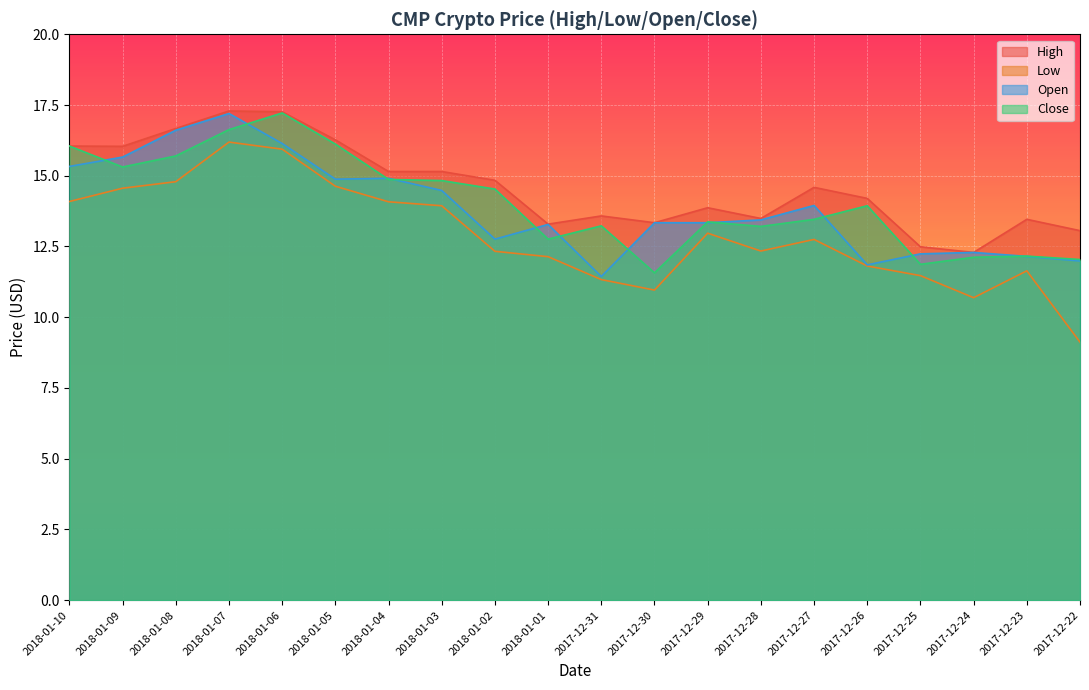

Reading left to right, what are all the values shown in this chart?

High: 16.1	16.0	16.7	17.3	17.3	16.3	15.2	15.2	14.8	13.3	13.6	13.3	13.9	13.5	14.6	14.2	12.5	12.3	13.5	13.1
Low: 14.1	14.6	14.8	16.2	15.9	14.6	14.1	13.9	12.3	12.1	11.3	11.0	13.0	12.3	12.8	11.8	11.5	10.7	11.6	9.1
Open: 15.3	15.7	16.6	17.2	16.1	14.9	14.9	14.5	12.8	13.3	11.4	13.3	13.3	13.4	13.9	11.8	12.2	12.3	12.2	12.0
Close: 16.1	15.3	15.7	16.6	17.2	16.1	14.9	14.8	14.5	12.8	13.2	11.6	13.4	13.2	13.5	13.9	11.9	12.1	12.2	12.0